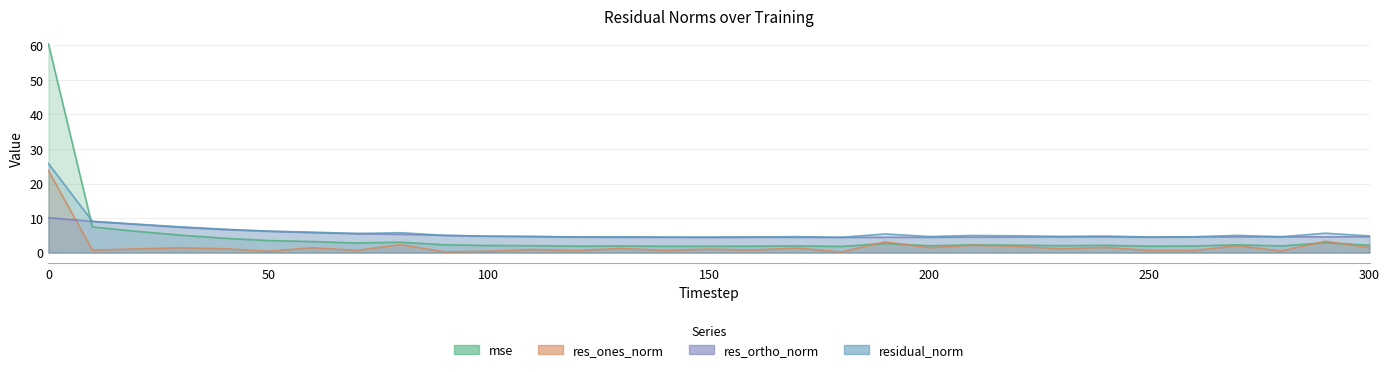

Reading left to right, transcribe all the data shown in this chart.

mse: 0=60.5	10=7.4	20=6.2	30=5.0	40=4.1	50=3.5	60=3.2	70=2.8	80=3.0	90=2.2	100=2.0	110=2.0	120=1.9	130=1.9	140=1.8	150=1.8	160=1.8	170=1.9	180=1.8	190=2.6	200=2.0	210=2.2	220=2.1	230=2.0	240=2.1	250=1.8	260=1.9	270=2.2	280=1.9	290=2.9	300=2.1
res_ones_norm: 0=23.7	10=0.7	20=1.1	30=1.4	40=1.1	50=0.4	60=1.4	70=0.6	80=2.3	90=0.2	100=0.4	110=0.9	120=0.6	130=1.2	140=0.6	150=1.0	160=0.7	170=1.3	180=0.2	190=3.1	200=1.4	210=2.1	220=1.8	230=1.1	240=1.5	250=0.6	260=0.6	270=2.0	280=0.5	290=3.3	300=1.4
res_ortho_norm: 0=10.1	10=9.0	20=8.2	30=7.3	40=6.7	50=6.2	60=5.8	70=5.5	80=5.3	90=5.0	100=4.7	110=4.6	120=4.5	130=4.4	140=4.4	150=4.4	160=4.4	170=4.4	180=4.4	190=4.4	200=4.4	210=4.5	220=4.5	230=4.6	240=4.5	250=4.5	260=4.5	270=4.6	280=4.6	290=4.5	300=4.6
residual_norm: 0=25.8	10=9.0	20=8.2	30=7.5	40=6.8	50=6.2	60=5.9	70=5.5	80=5.8	90=5.0	100=4.7	110=4.7	120=4.5	130=4.6	140=4.5	150=4.5	160=4.5	170=4.6	180=4.4	190=5.4	200=4.6	210=4.9	220=4.9	230=4.7	240=4.8	250=4.5	260=4.6	270=5.0	280=4.6	290=5.6	300=4.8